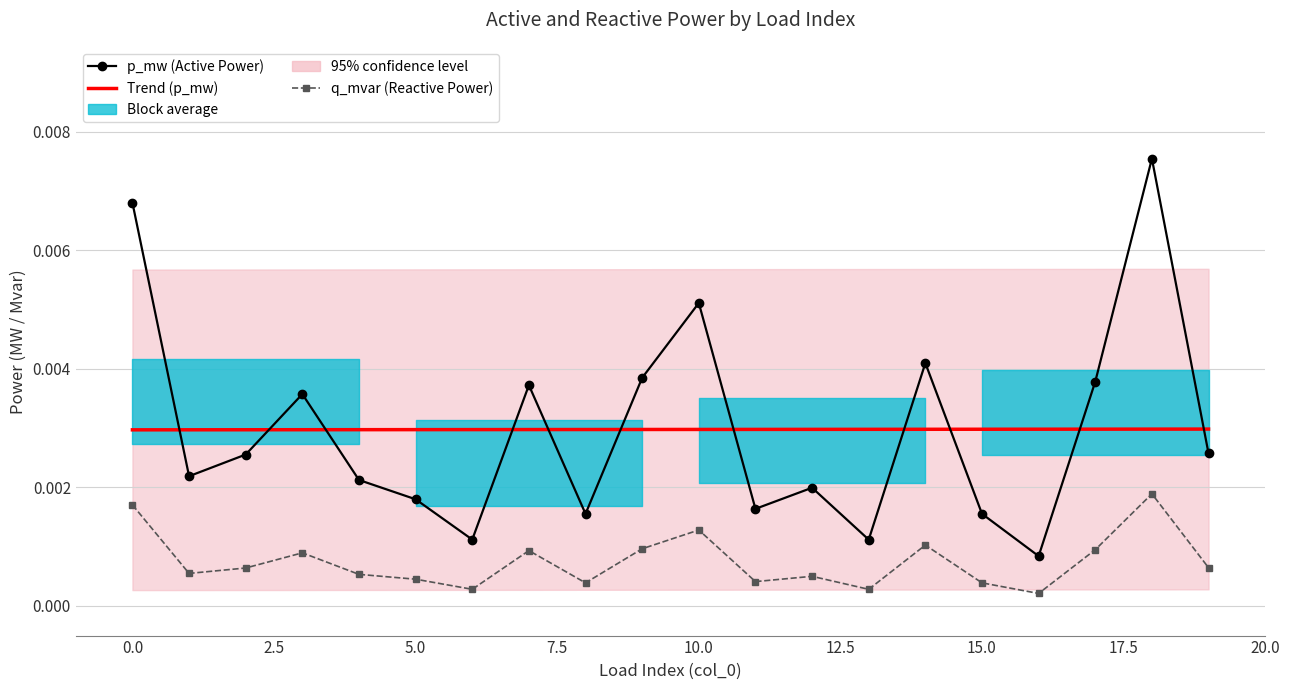

At which category is the sum across all series the highest?

18